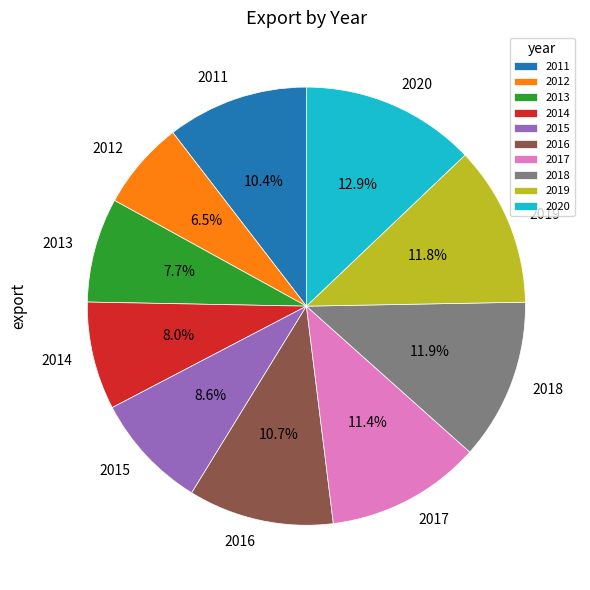

What percentage is the 2018 slice, to the nearest percent?

12%